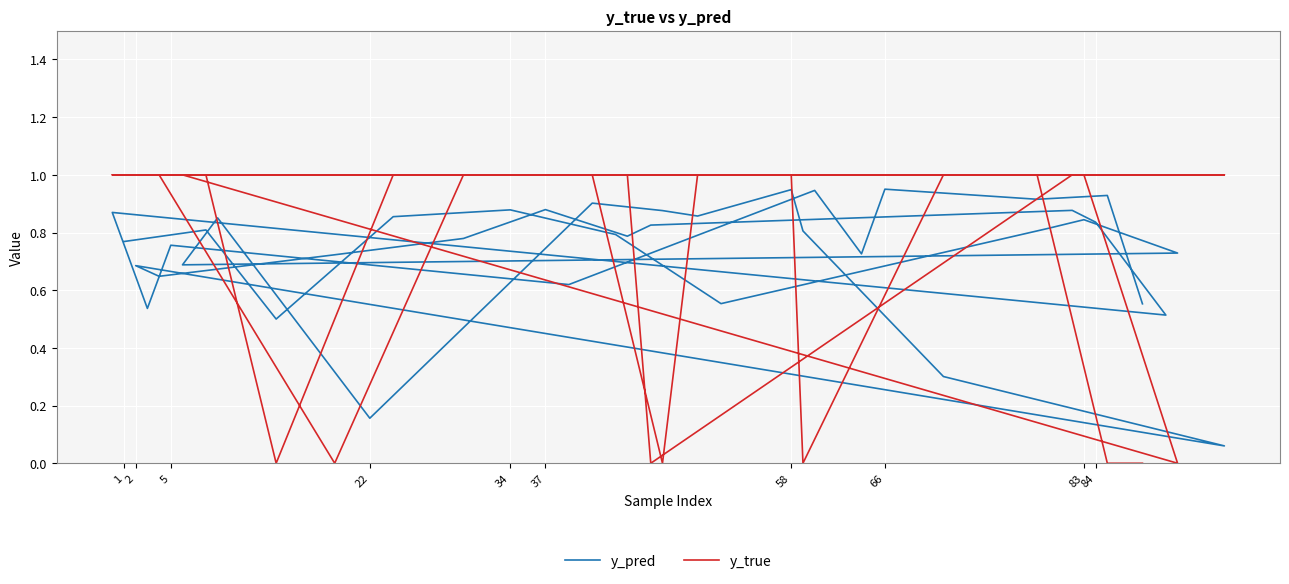

What is the sum of all y_pred values?

29.3